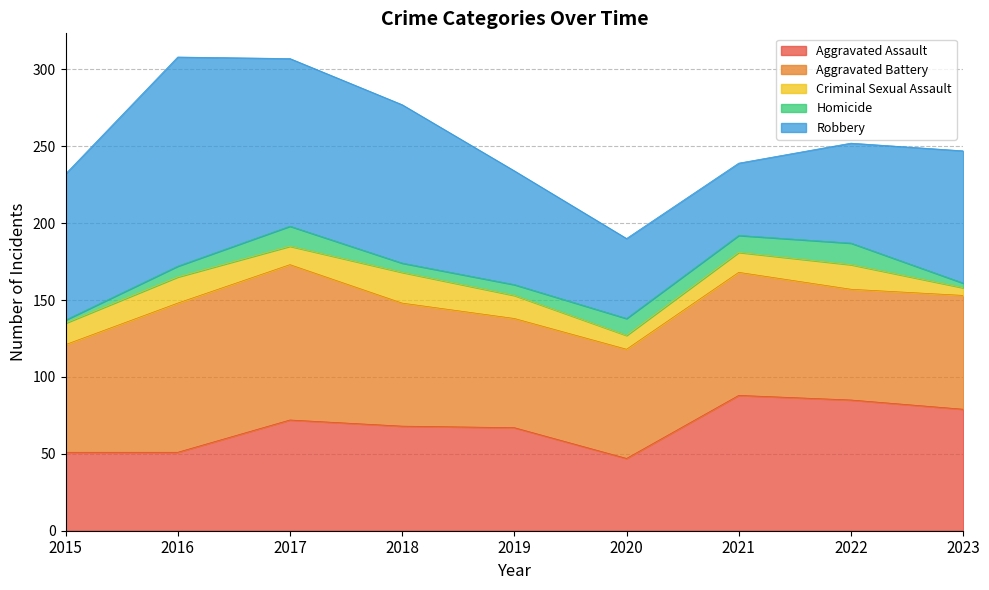

Which series ends up on top after the final intersection of Robbery and Aggravated Battery?

Robbery